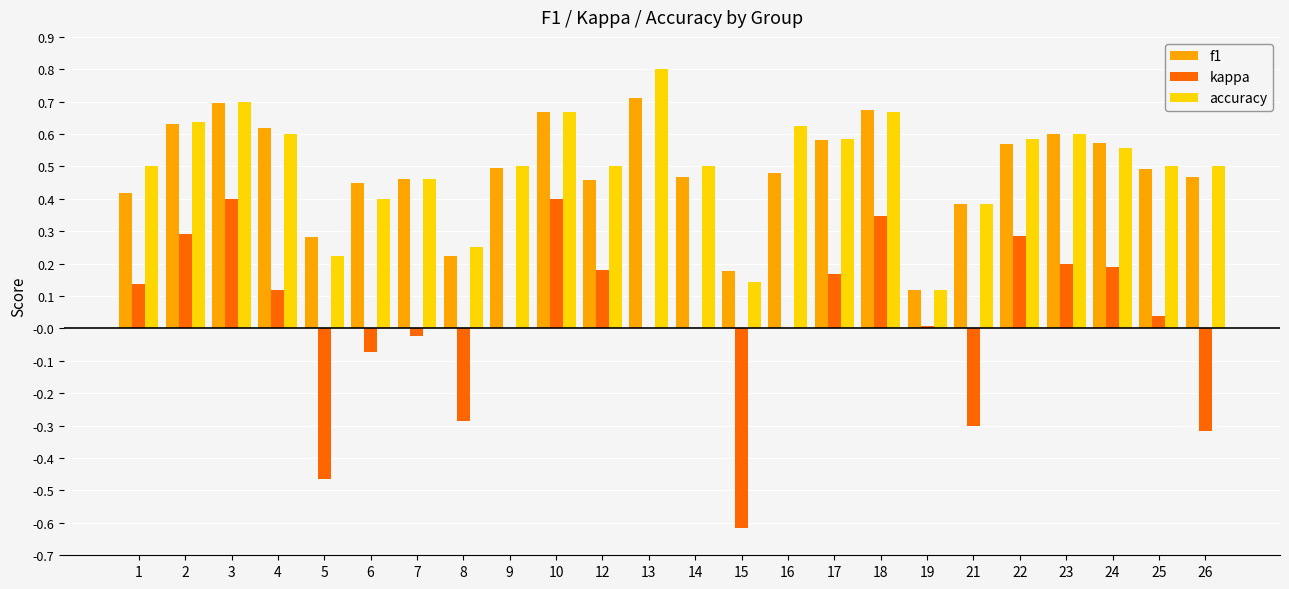

What is the total value across all series at 17?

1.3